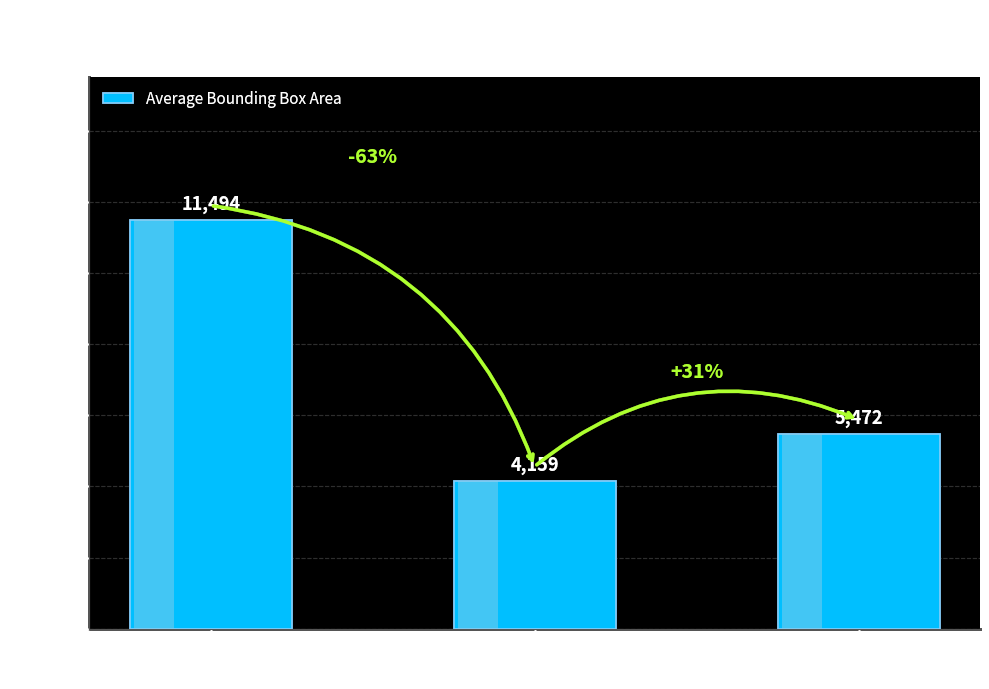

Which label corresponds to the largest value in the chart?

0 Faces